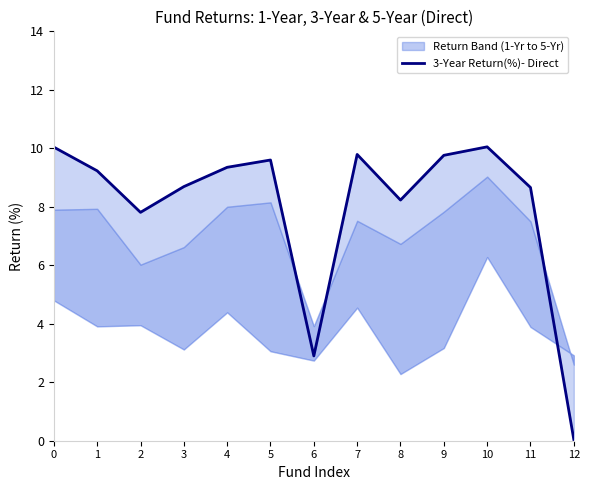

Which category has the lowest value across all series?

12